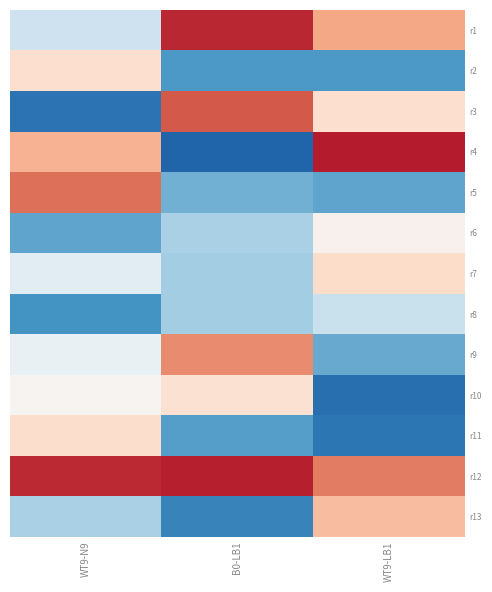

What is the minimum value shown in the chart?

-0.5